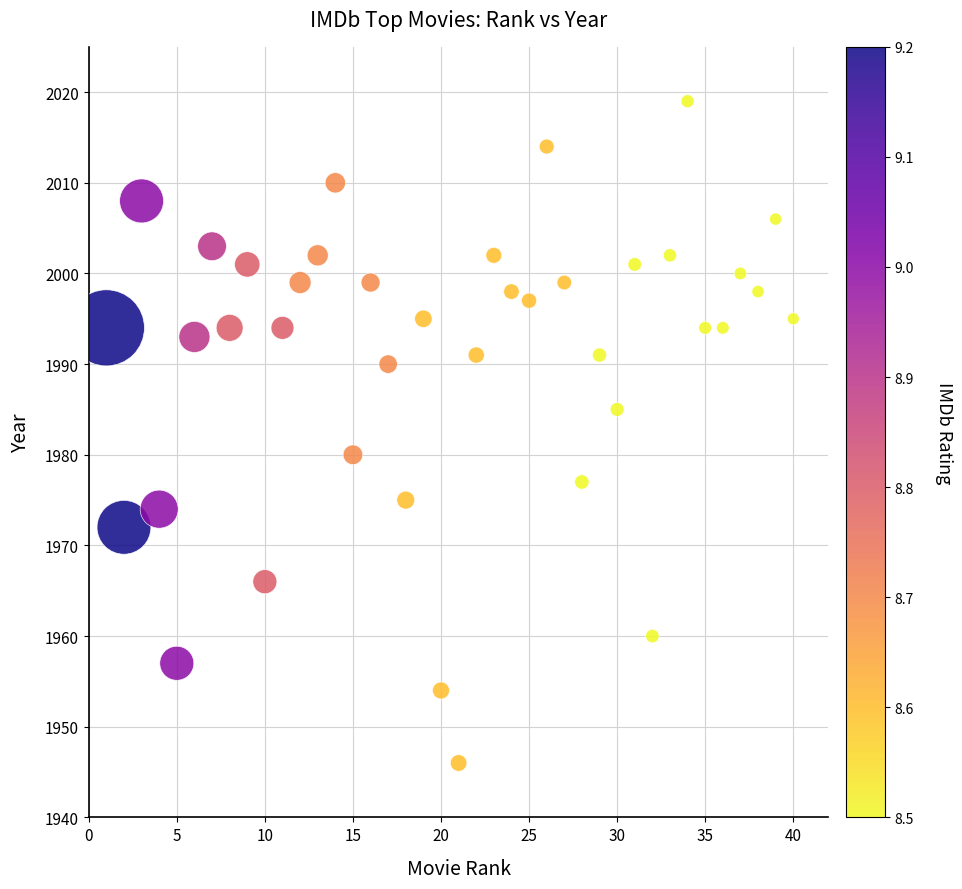

What Y value in the scatter plot is closest to 1982?

1980